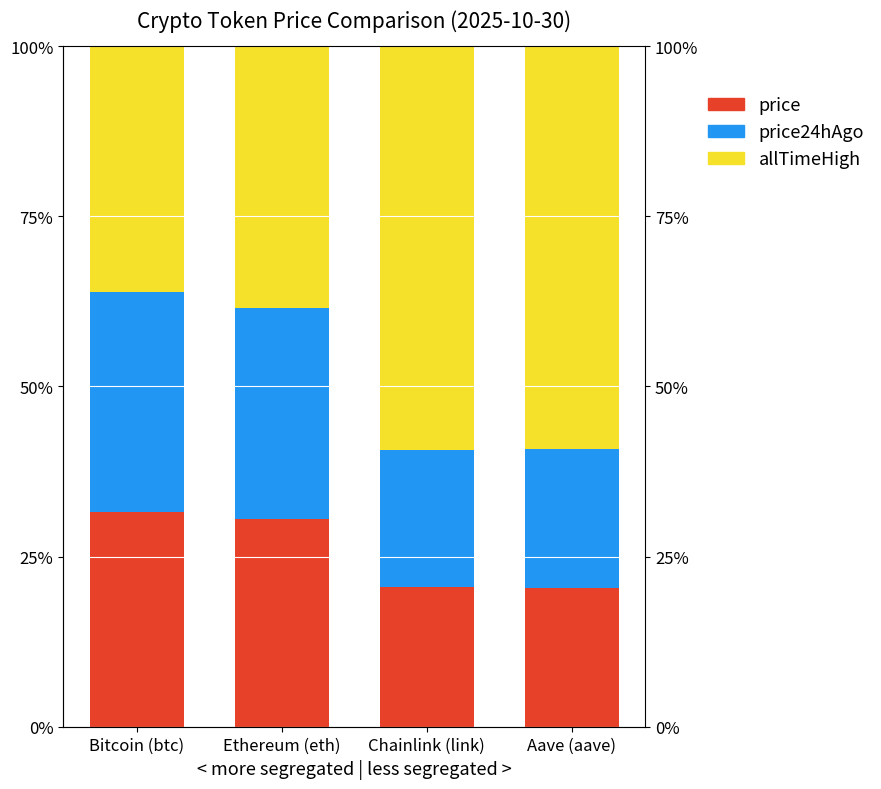

What is the smallest value displayed?

20.1